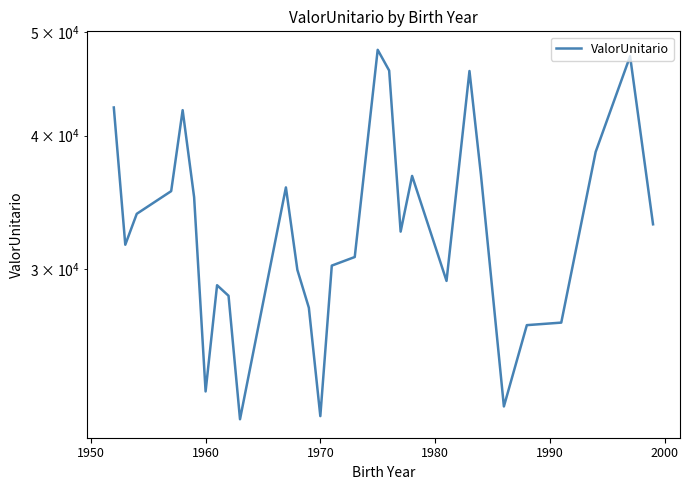

Reading left to right, what are all the values shown in this chart?

42501.3	31624.3	33801.1	35493.9	42256.6	35032.5	23054.8	28982.2	28330.8	21714.6	35779.3	29954.8	27611.4	21861.7	30233.1	30797.6	48123.9	46021.5	32528.8	36674.4	29253.6	45975.2	36757.3	22322.1	26594.2	26739.4	38627.3	47461.8	33046.6